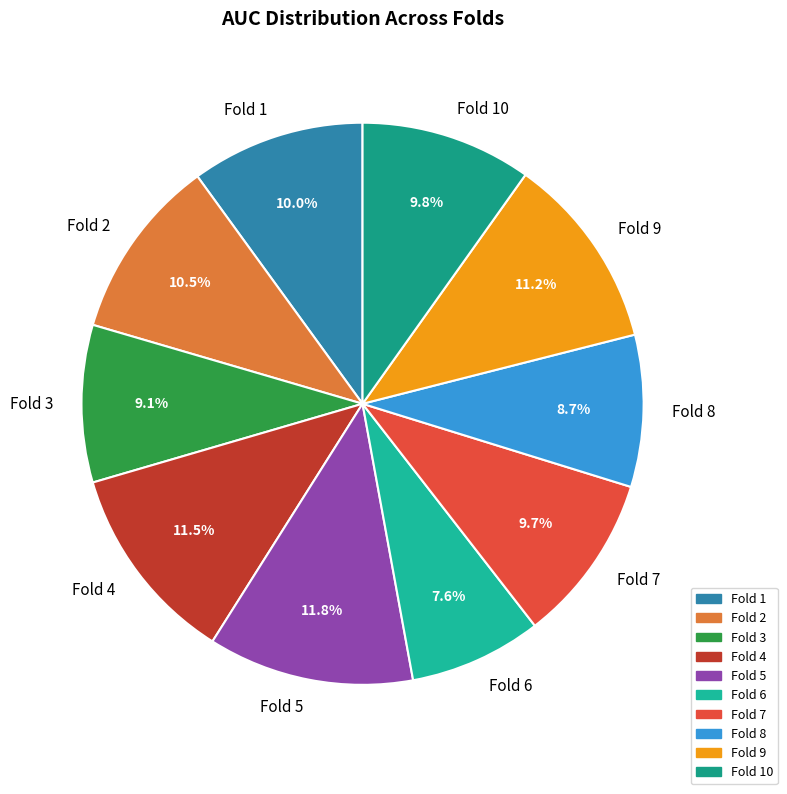

To the nearest percent, what percentage of the pie is Fold 7?

10%